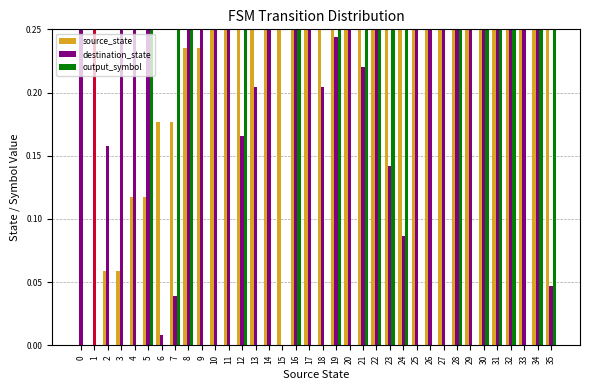

Reading left to right, extract all data points from this chart.

source_state: 0=0.0	1=0.0	2=0.1	3=0.1	4=0.1	5=0.1	6=0.2	7=0.2	8=0.2	9=0.2	10=0.3	11=0.3	12=0.4	13=0.4	14=0.4	15=0.4	16=0.5	17=0.5	18=0.5	19=0.5	20=0.6	21=0.6	22=0.6	23=0.6	24=0.7	25=0.7	26=0.8	27=0.8	28=0.8	29=0.8	30=0.9	31=0.9	32=0.9	33=0.9	34=1.0	35=1.0
destination_state: 0=0.6	1=0.3	2=0.2	3=0.3	4=0.4	5=0.9	6=0.0	7=0.0	8=0.7	9=0.8	10=0.5	11=0.7	12=0.2	13=0.2	14=0.3	15=0.0	16=1.0	17=0.4	18=0.2	19=0.2	20=0.4	21=0.2	22=0.5	23=0.1	24=0.1	25=0.4	26=0.6	27=0.8	28=0.7	29=0.8	30=0.9	31=0.8	32=0.6	33=0.8	34=0.8	35=0.0
output_symbol: 0=0.0	1=0.0	2=0.0	3=0.0	4=0.0	5=1.0	6=0.0	7=1.0	8=1.0	9=0.0	10=0.0	11=0.0	12=1.0	13=0.0	14=0.0	15=0.0	16=1.0	17=0.0	18=0.0	19=1.0	20=0.0	21=1.0	22=1.0	23=1.0	24=1.0	25=0.0	26=0.0	27=0.0	28=1.0	29=0.0	30=1.0	31=1.0	32=1.0	33=0.0	34=1.0	35=1.0